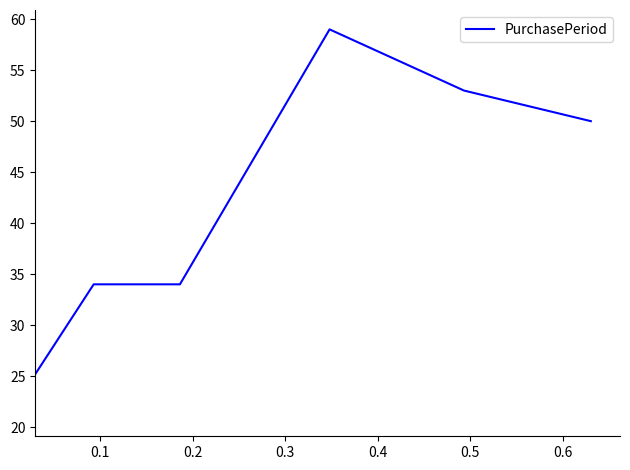

What is the minimum value shown in the chart?

21